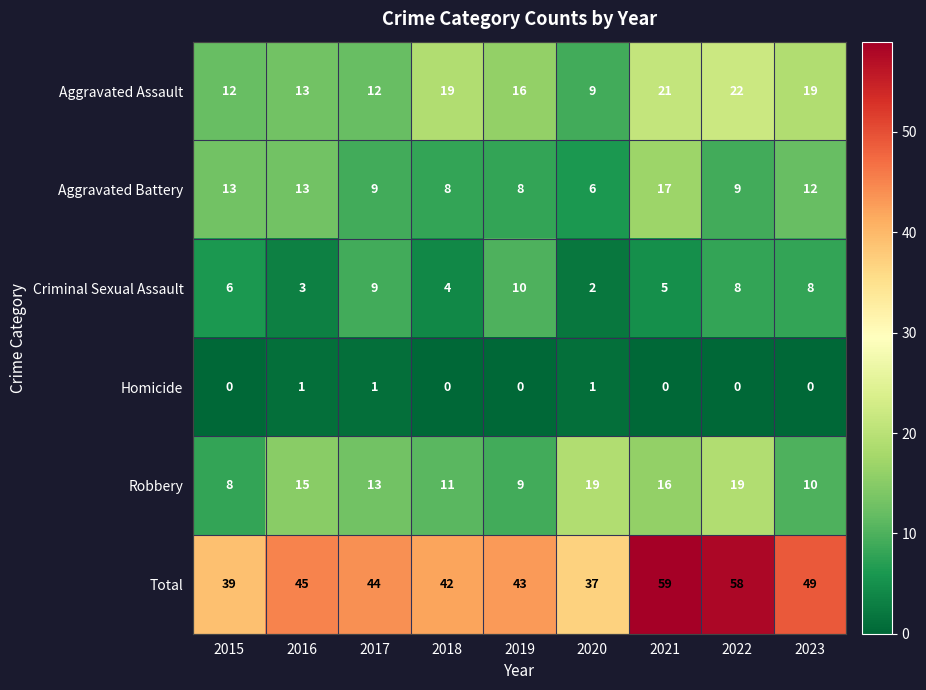

How many distinct data groups are displayed?

6